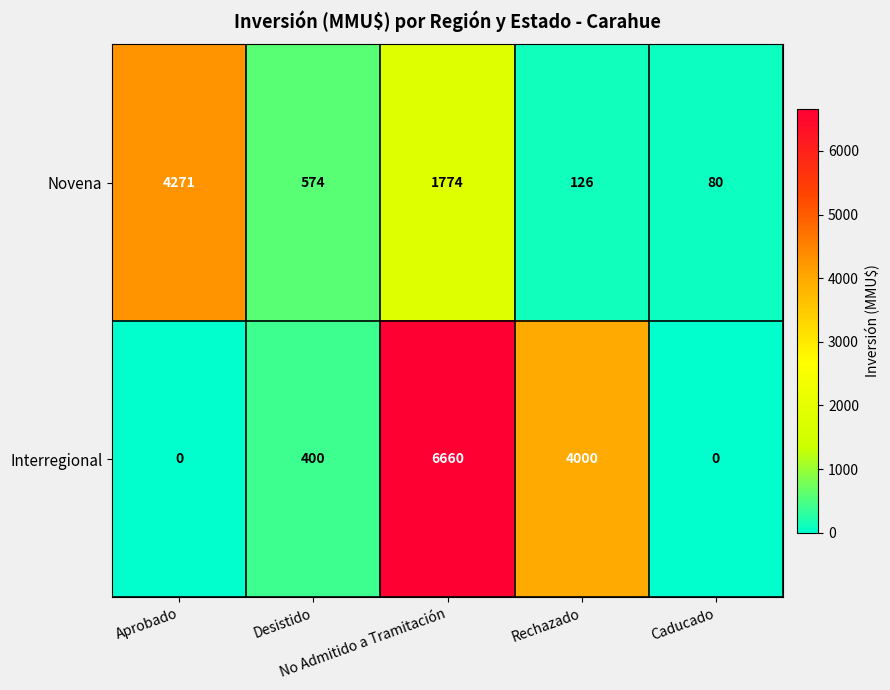

What is the average value of the Novena series?

1365